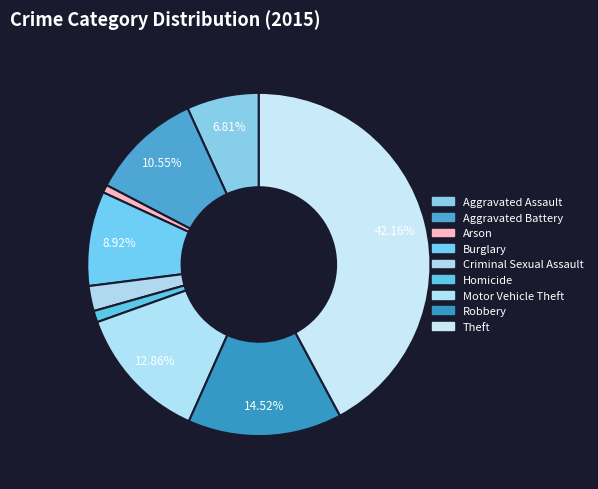

To the nearest percent, what is the average slice percentage?

11%